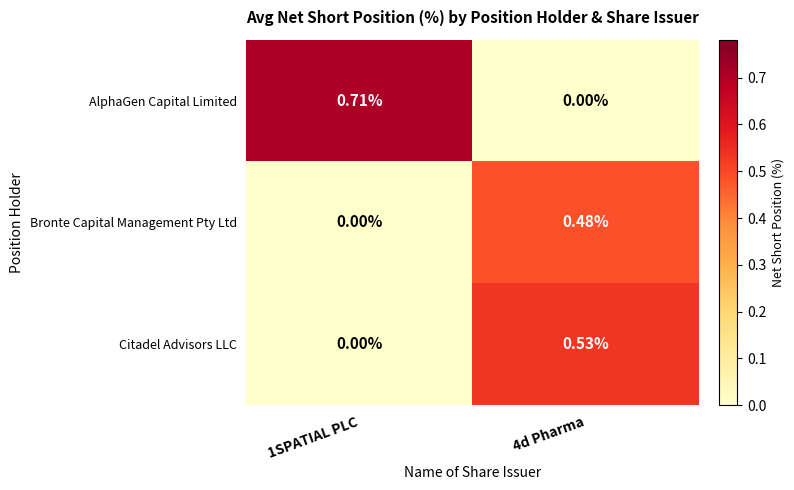

Between 1SPATIAL PLC and 4d Pharma, which series saw the biggest shift?

AlphaGen Capital Limited